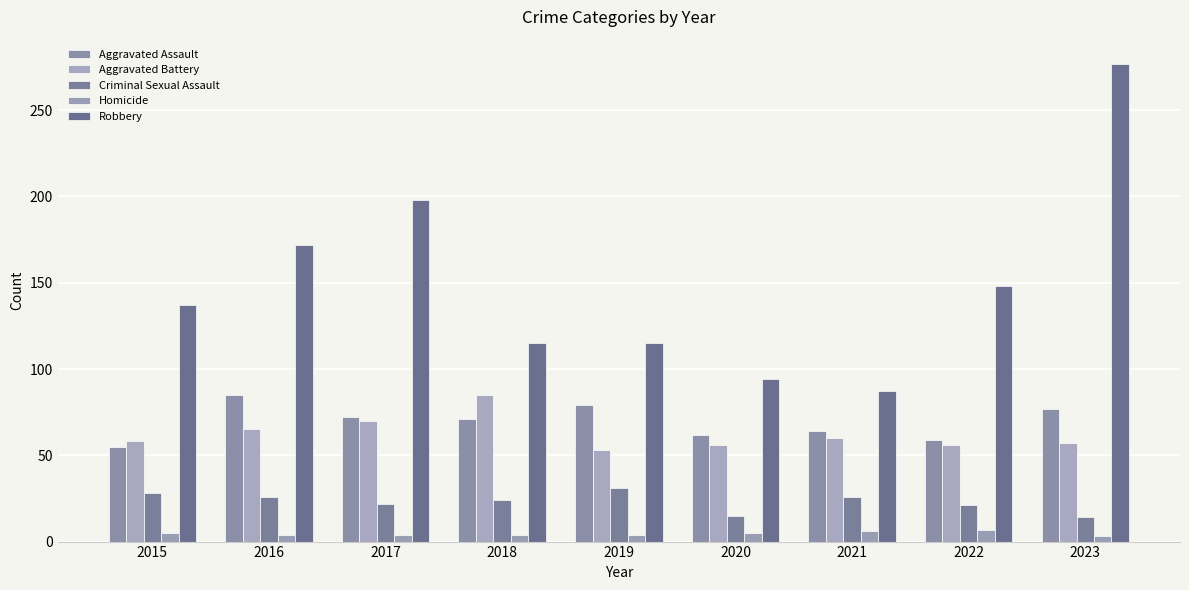

Is the value of Robbery at 2015 greater than the value of Homicide at 2016?

Yes